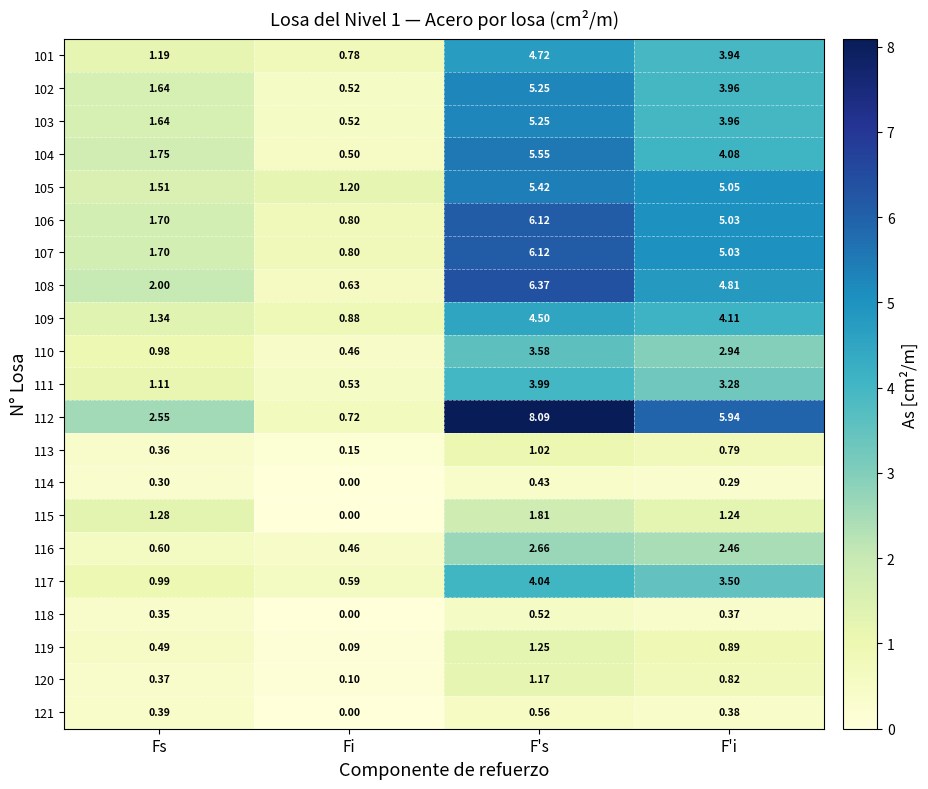

What is the greatest value displayed?

8.1